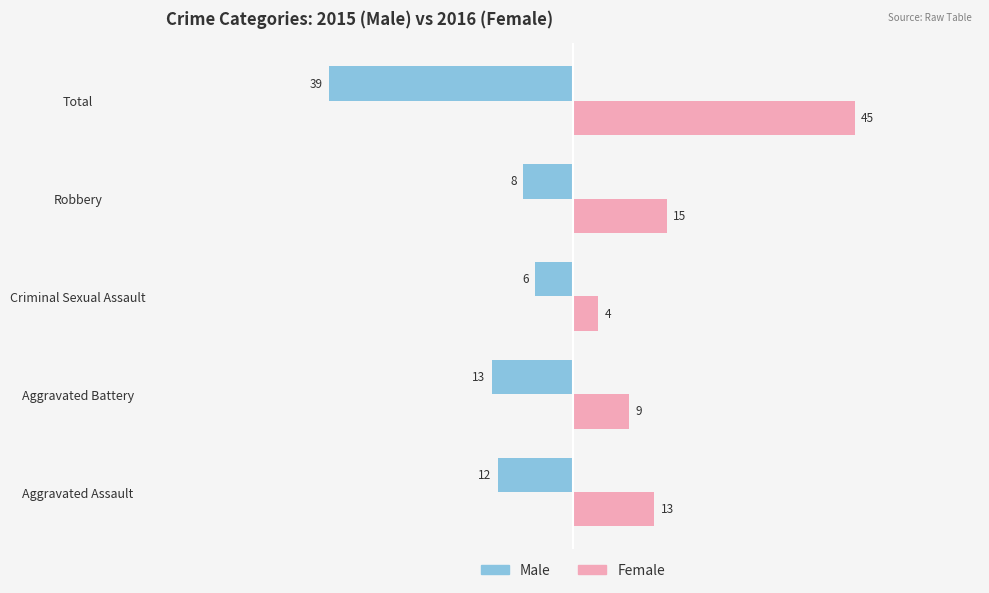

Rank the series by their average value, from highest to lowest.

Female, Male